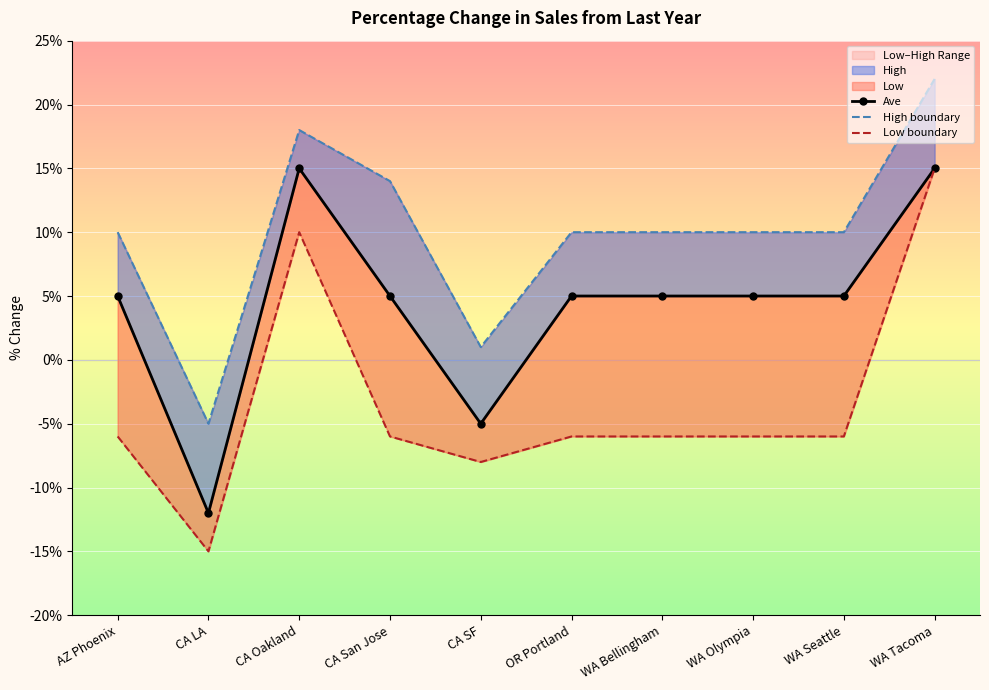

What is the minimum value for Ave?

-12